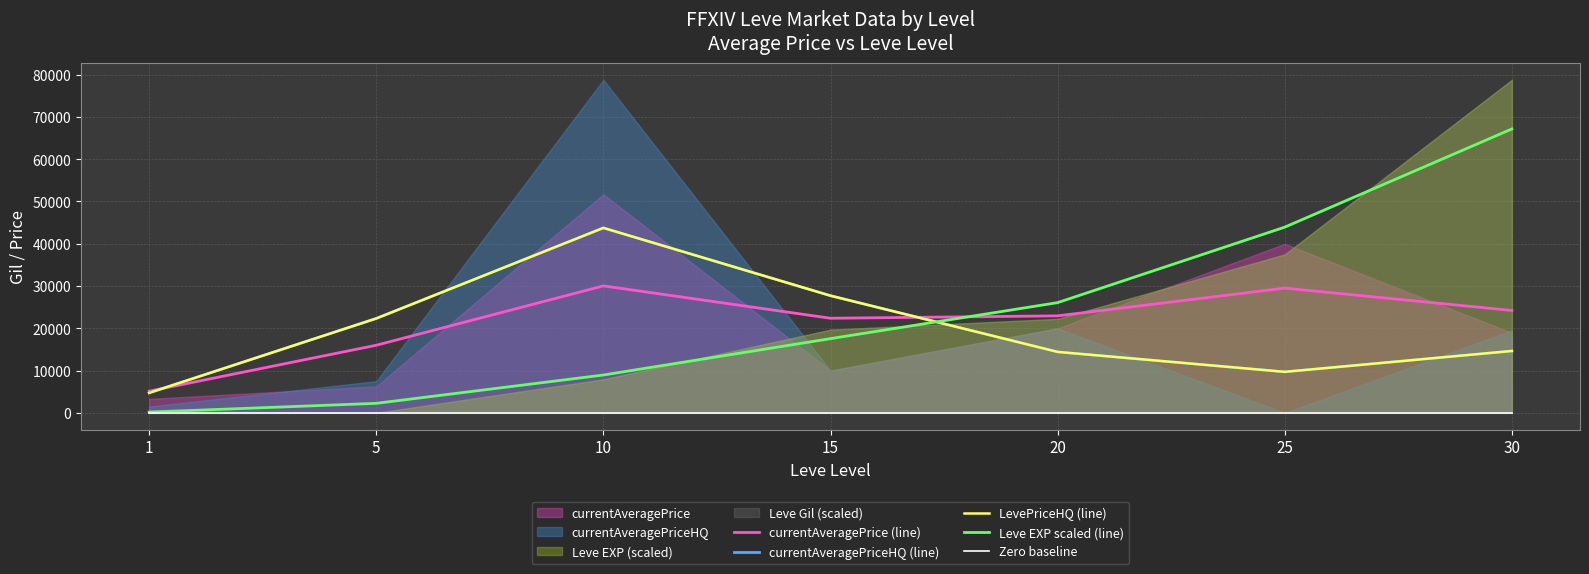

How many interior local valleys does the LevePriceHQ (line) series have?

1